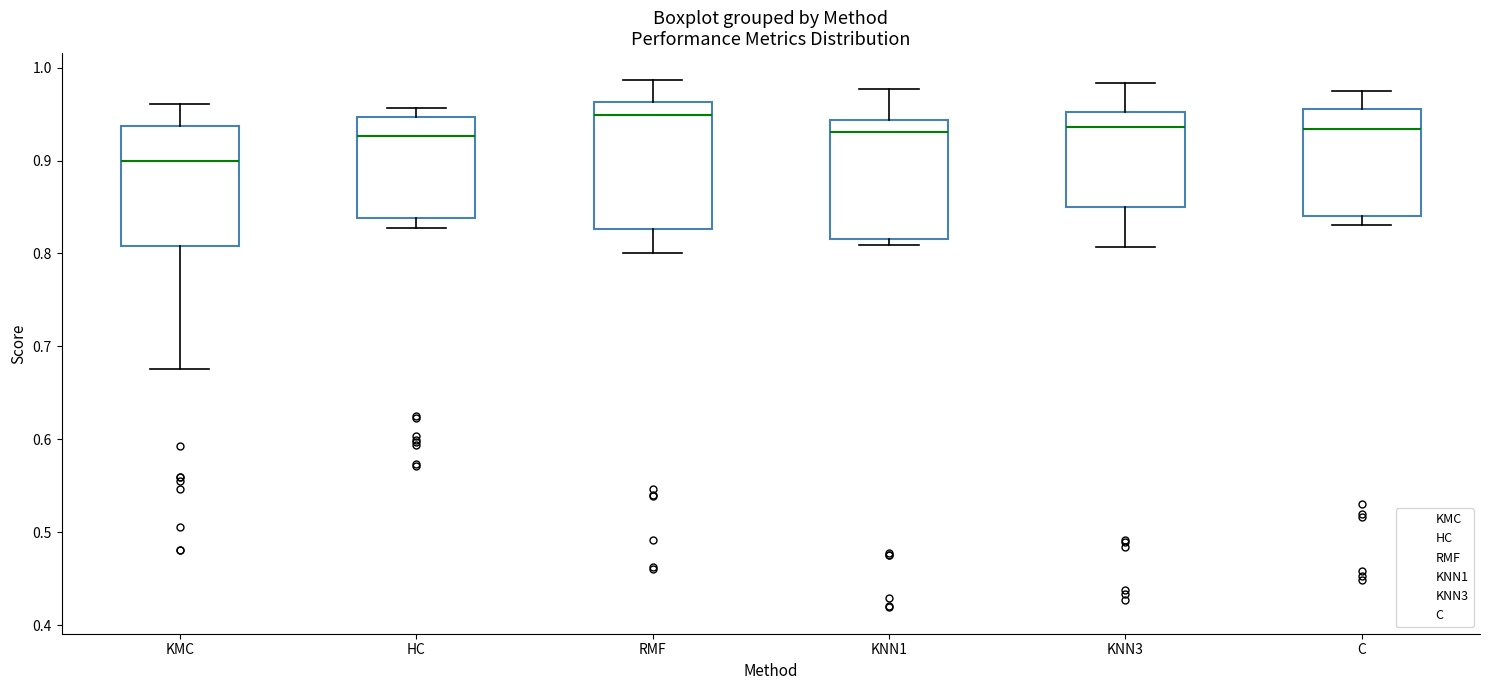

Reading left to right, read every box against the y-axis: the position of its median line, the range the box covers, and the ends of its whiskers. The values are not printed on the chart, so give them approximately, as read against the axis.

KMC: median 0.90, box 0.81 to 0.94, whiskers 0.68 to 0.96
HC: median 0.93, box 0.84 to 0.95, whiskers 0.83 to 0.96
RMF: median 0.95, box 0.83 to 0.96, whiskers 0.80 to 0.99
KNN1: median 0.93, box 0.82 to 0.94, whiskers 0.81 to 0.98
KNN3: median 0.94, box 0.85 to 0.95, whiskers 0.81 to 0.98
C: median 0.93, box 0.84 to 0.96, whiskers 0.83 to 0.98